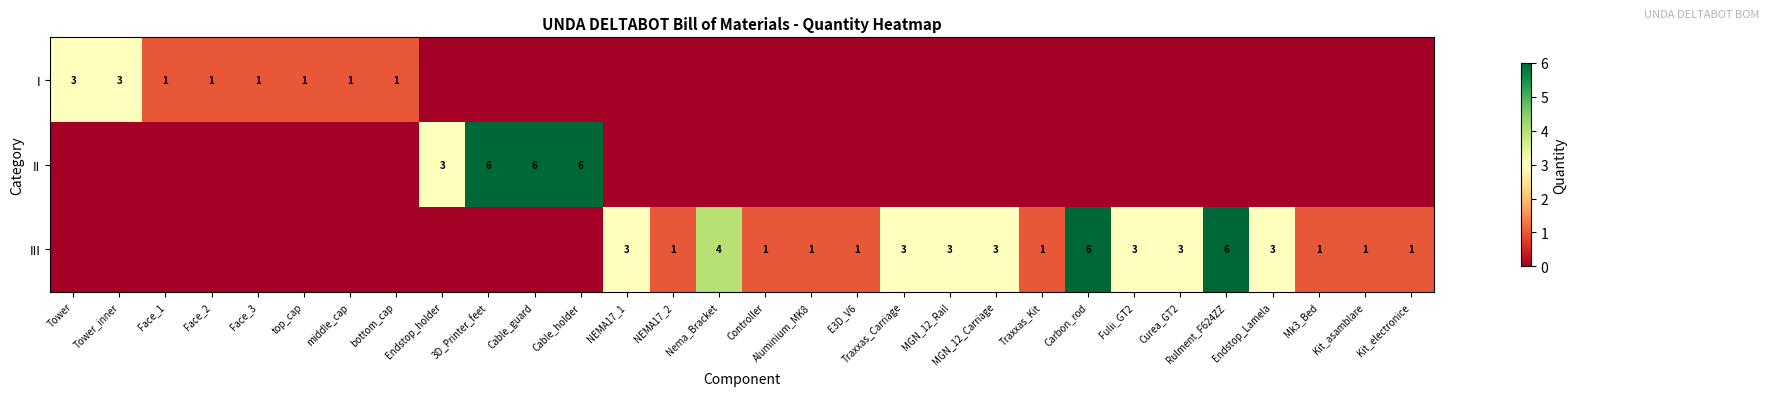

True or false: I has a value of 1 at bottom_cap.

True